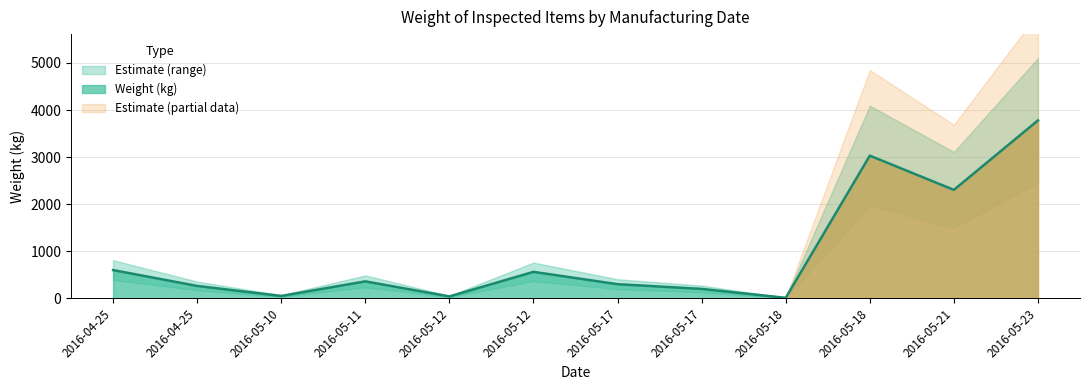

Where is the first local minimum?

2016-05-10